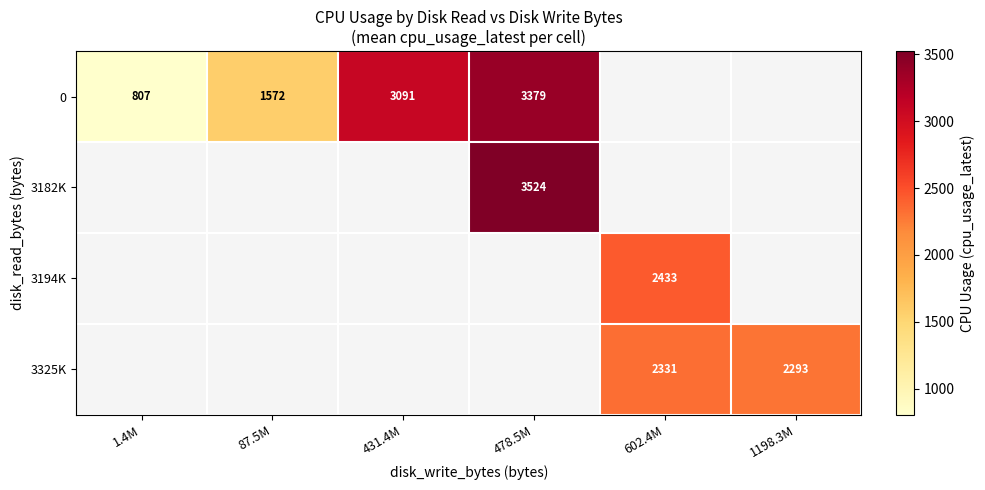

The 0 series shows 3379 at 478.5M. True or false?

True